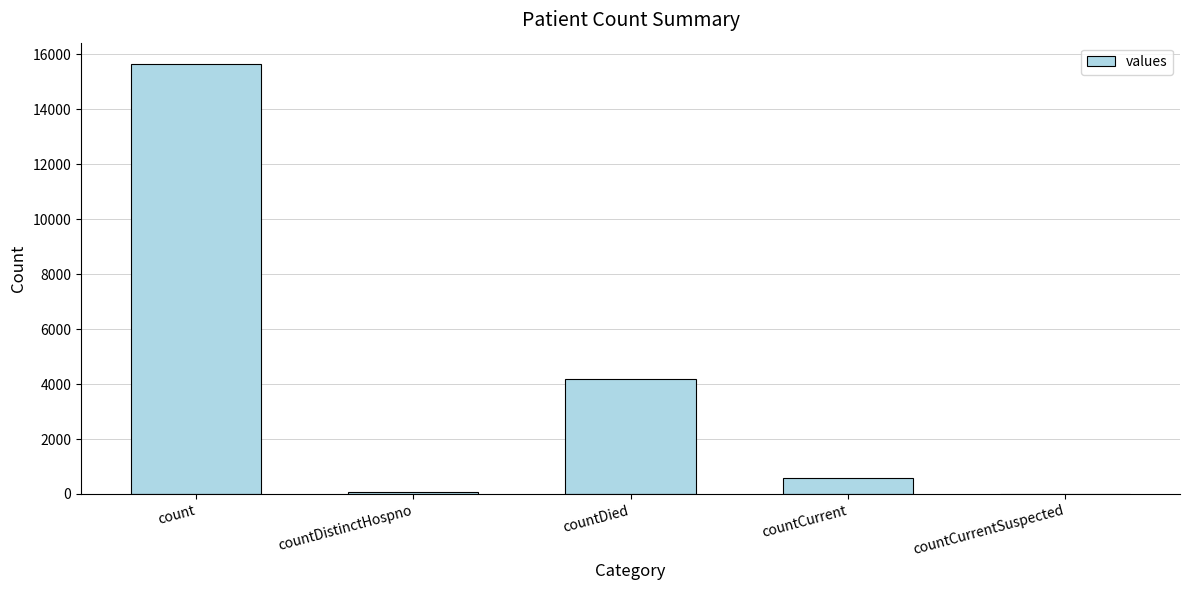

What is the sum of all values?

20497